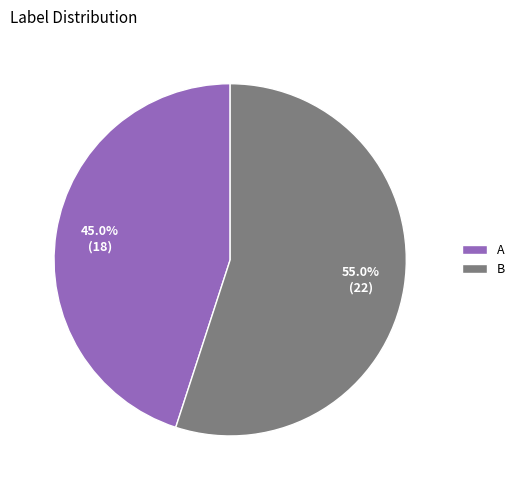

What is the smallest slice in the pie chart?

A